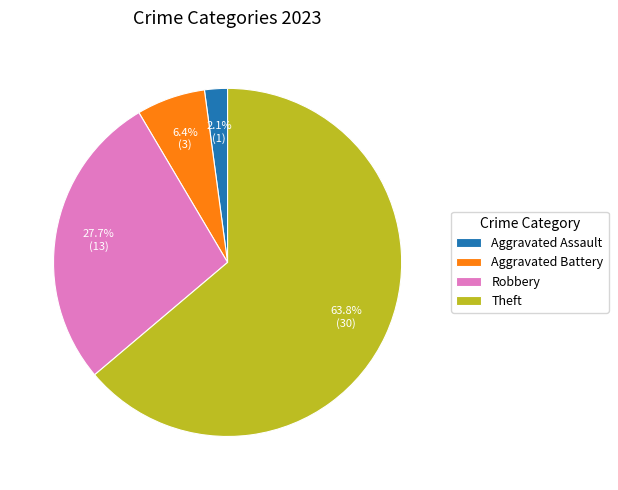

Rank the categories by value from lowest to highest.

Aggravated Assault, Aggravated Battery, Robbery, Theft